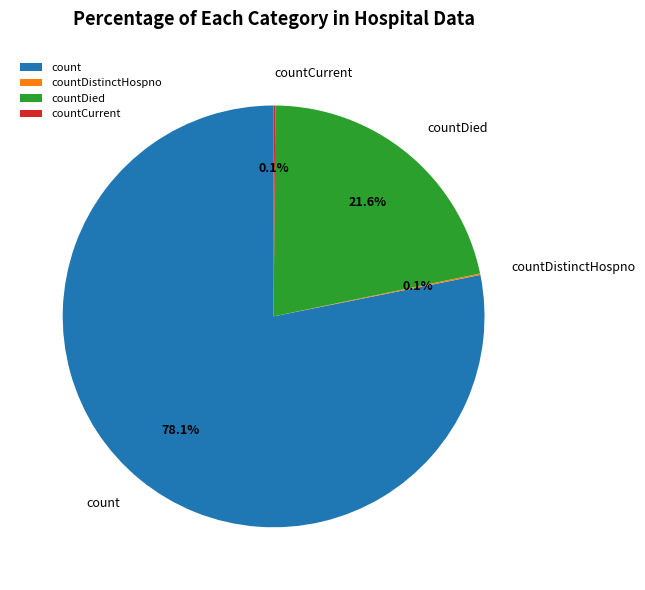

What is the largest slice in the pie chart?

count